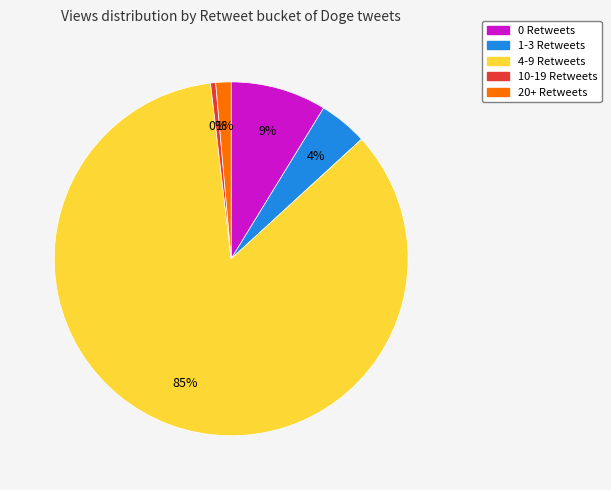

To the nearest percent, what is the average slice percentage?

20%